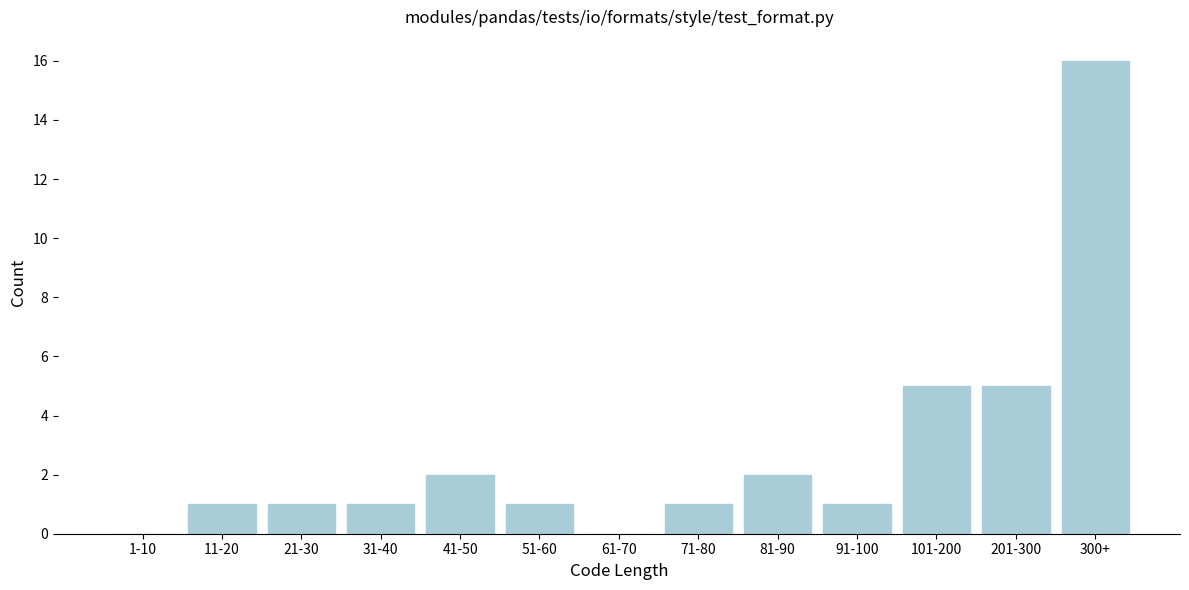

Reading left to right, extract all data points from this chart.

1-10=0	11-20=1	21-30=1	31-40=1	41-50=2	51-60=1	61-70=0	71-80=1	81-90=2	91-100=1	101-200=5	201-300=5	300+=16